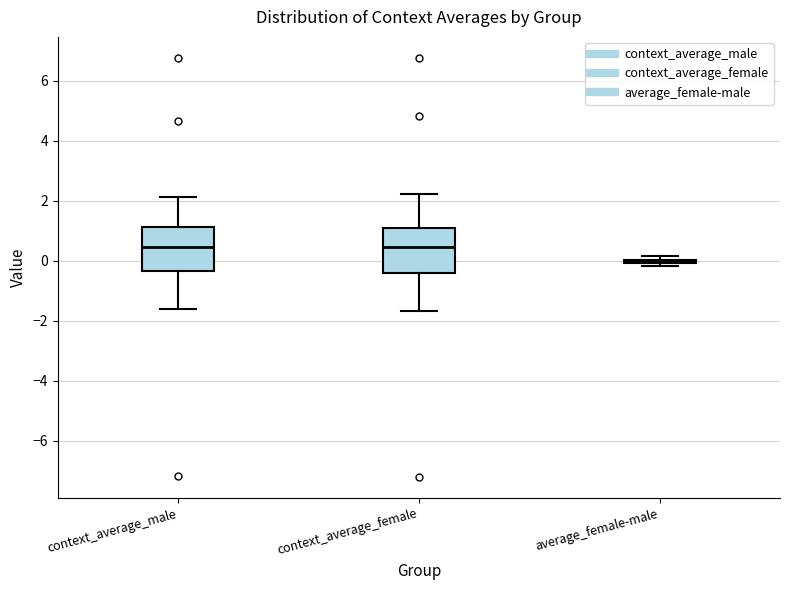

Reading left to right, read every box against the y-axis: the position of its median line, the range the box covers, and the ends of its whiskers. The values are not printed on the chart, so give them approximately, as read against the axis.

context_average_male: median 0.4, box -0.4 to 1.2, whiskers -1.6 to 2.2
context_average_female: median 0.4, box -0.4 to 1.2, whiskers -1.6 to 2.2
average_female-male: box collapsed to a line at 0.0, whiskers -0.2 to 0.2